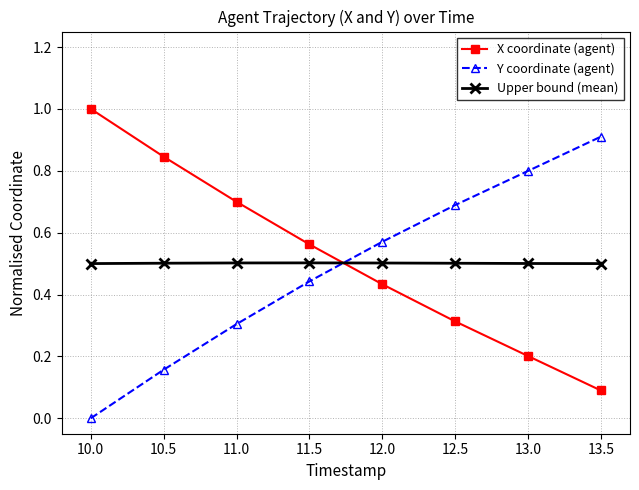

Where is Y coordinate (agent) nearest to the value 0?

10.0